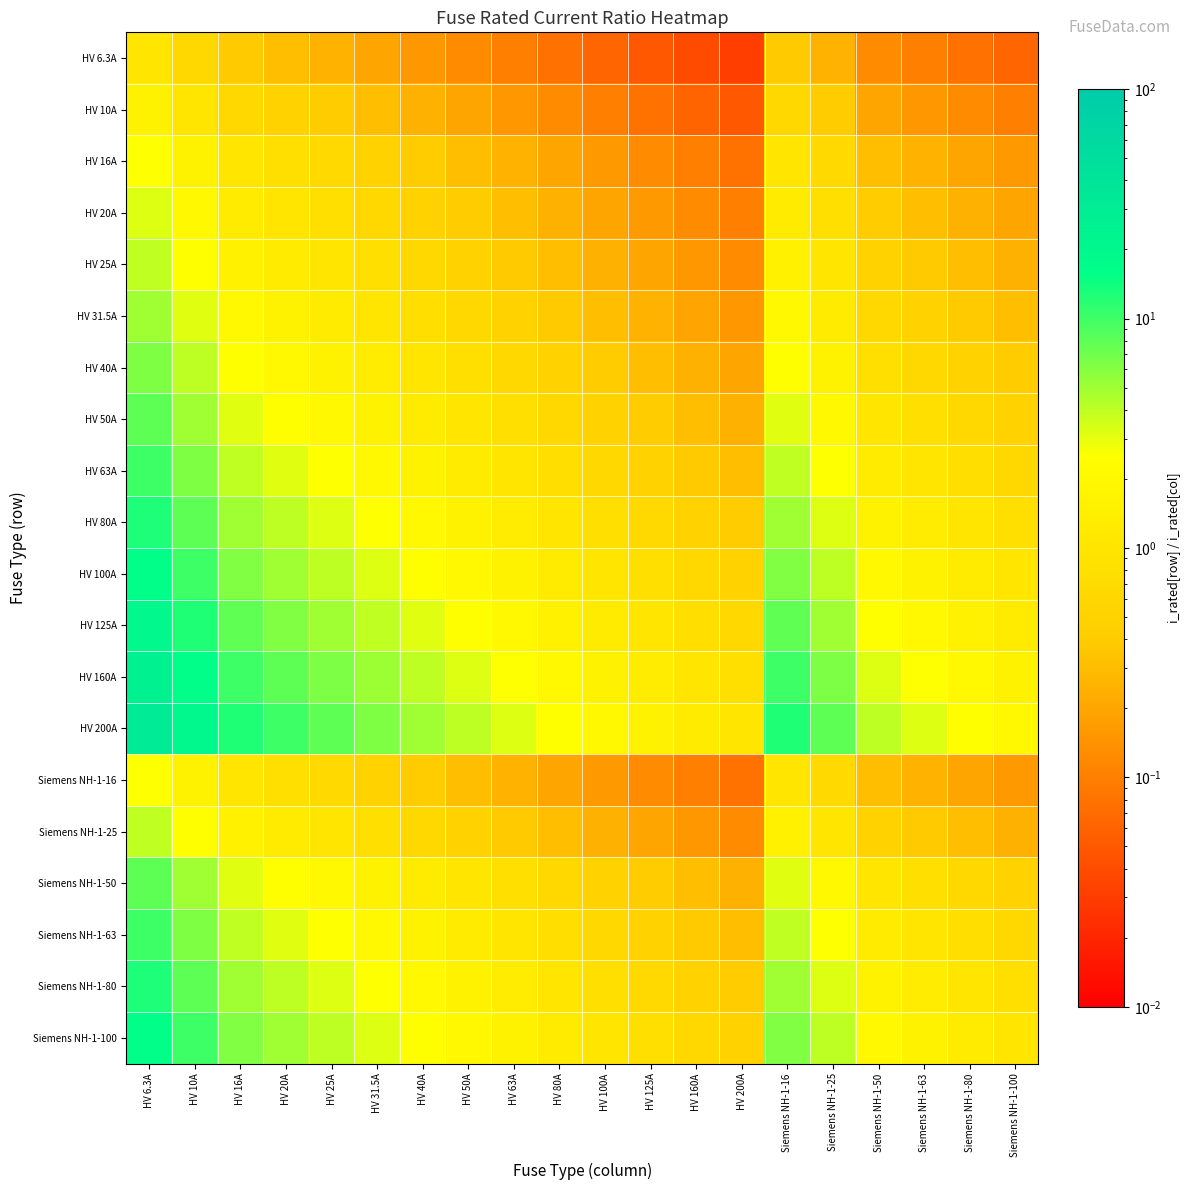

At how many categories does at least one series exceed 2?

15